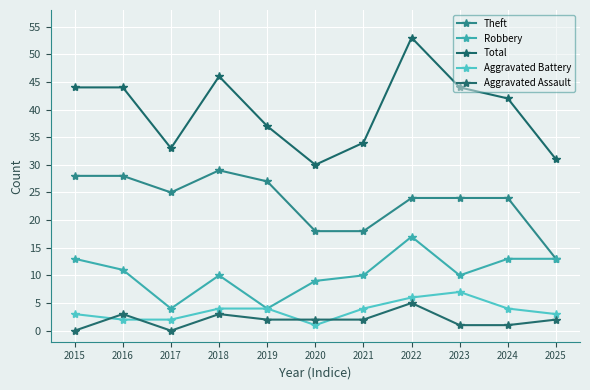

The Aggravated Battery series shows 7 at 2023. True or false?

True